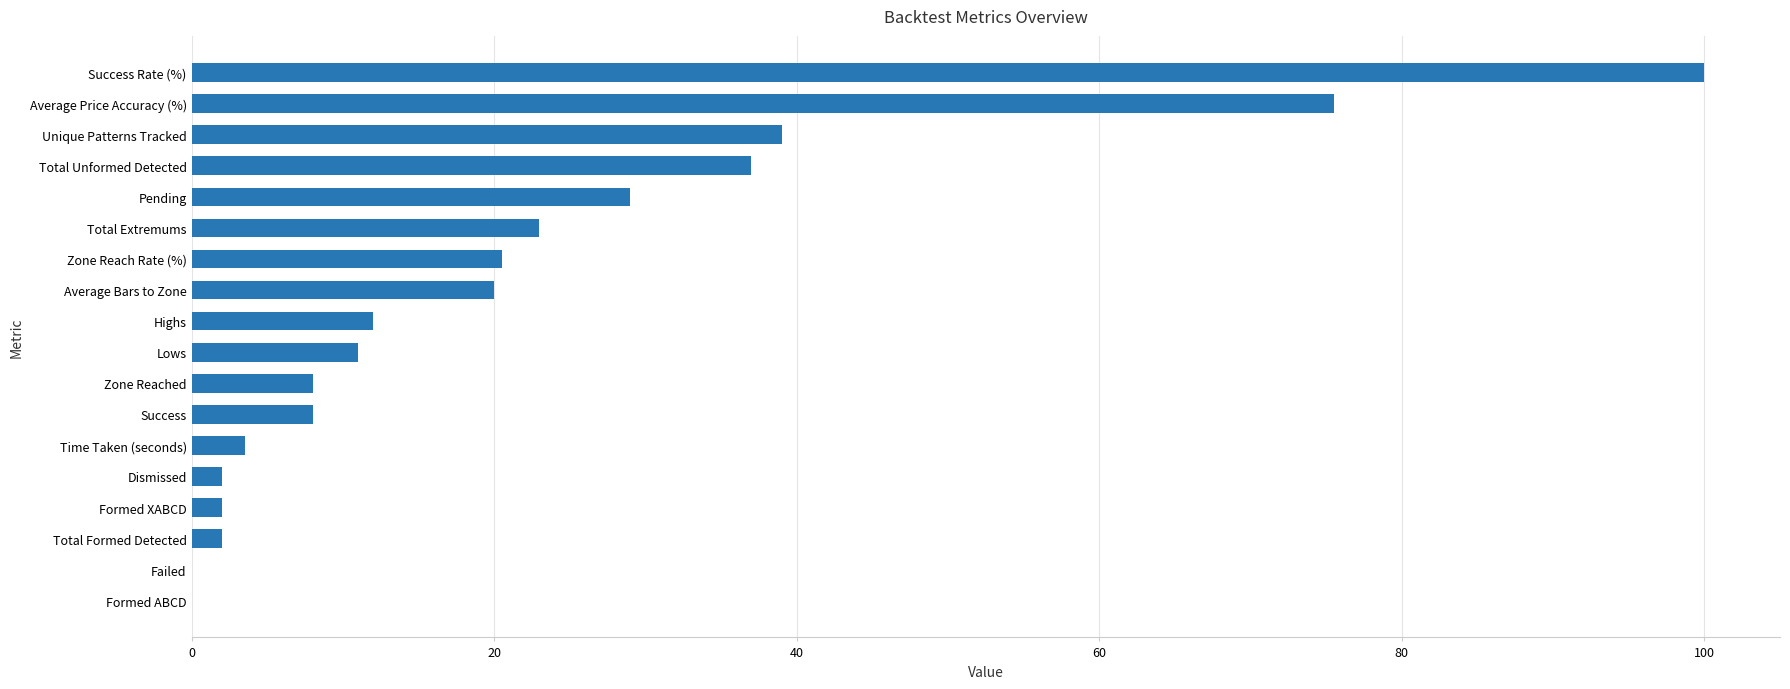

Reading top to bottom, transcribe all the data shown in this chart.

Success Rate (%)=100.0	Average Price Accuracy (%)=75.5	Unique Patterns Tracked=39.0	Total Unformed Detected=37.0	Pending=29.0	Total Extremums=23.0	Zone Reach Rate (%)=20.5	Average Bars to Zone=20.0	Highs=12.0	Lows=11.0	Zone Reached=8.0	Success=8.0	Time Taken (seconds)=3.5	Dismissed=2.0	Formed XABCD=2.0	Total Formed Detected=2.0	Failed=0.0	Formed ABCD=0.0